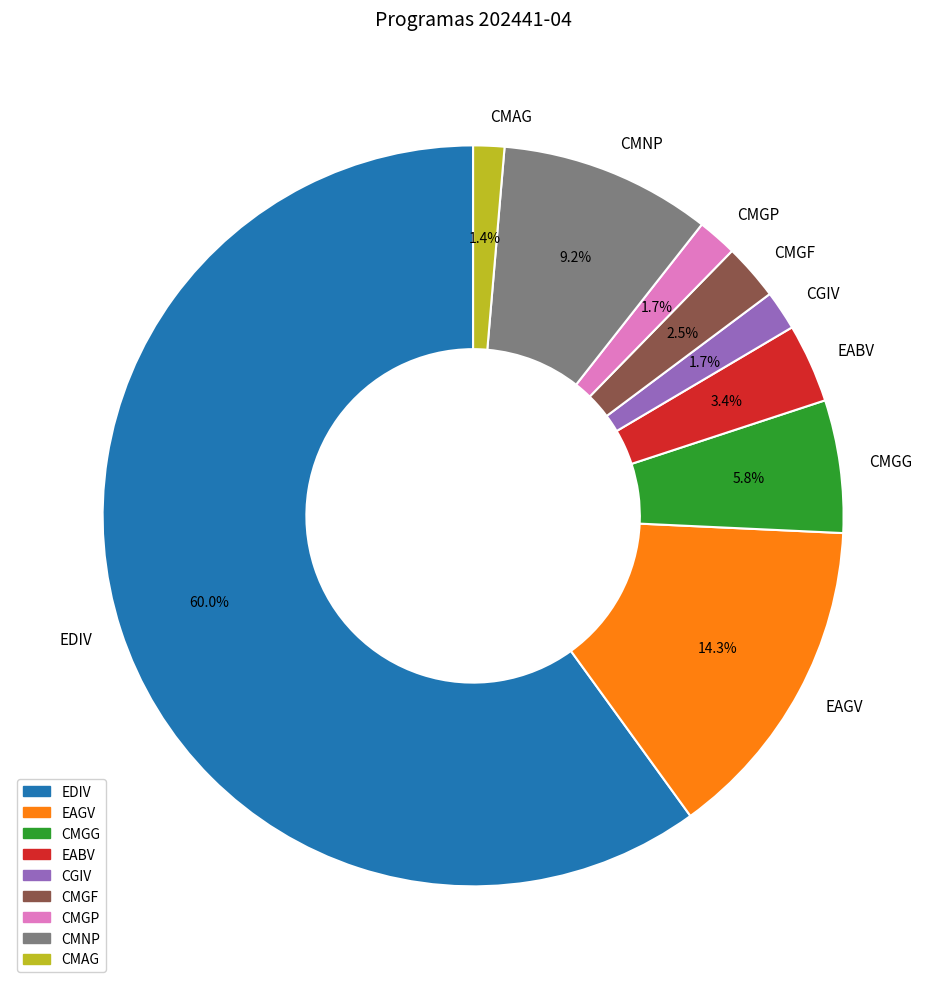

To the nearest percent, what is the combined percentage of EAGV and EDIV?

74%